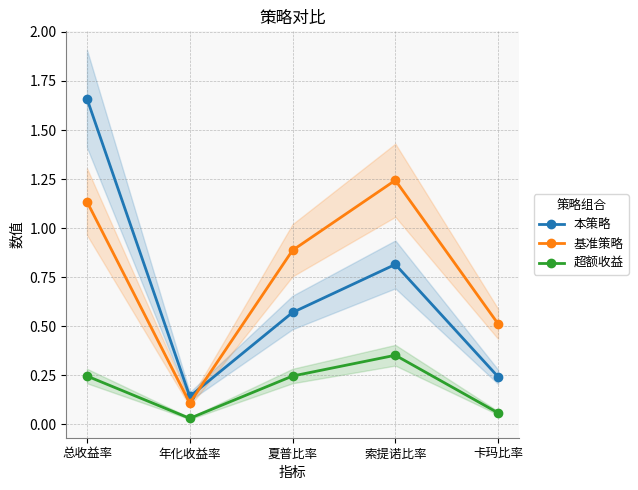

What is the difference between the maximum and minimum values in the 超额收益 series?

0.3